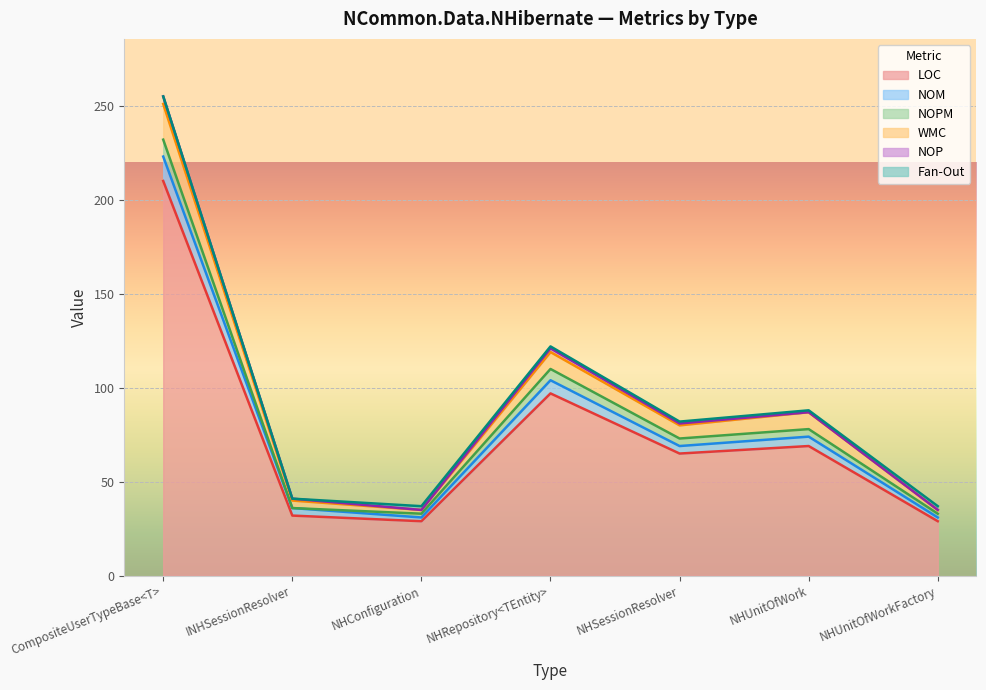

At how many categories does at least one series exceed 127?

1